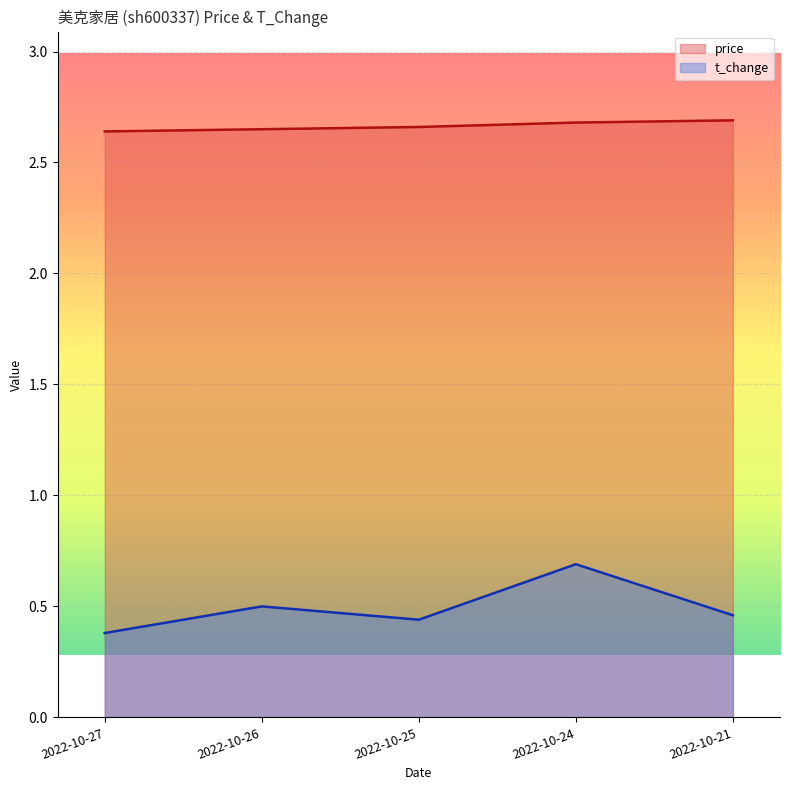

Reading right to left, list all the values displayed in this chart.

price: 2022-10-21=2.7	2022-10-24=2.7	2022-10-25=2.7	2022-10-26=2.6	2022-10-27=2.6
t_change: 2022-10-21=0.5	2022-10-24=0.7	2022-10-25=0.4	2022-10-26=0.5	2022-10-27=0.4